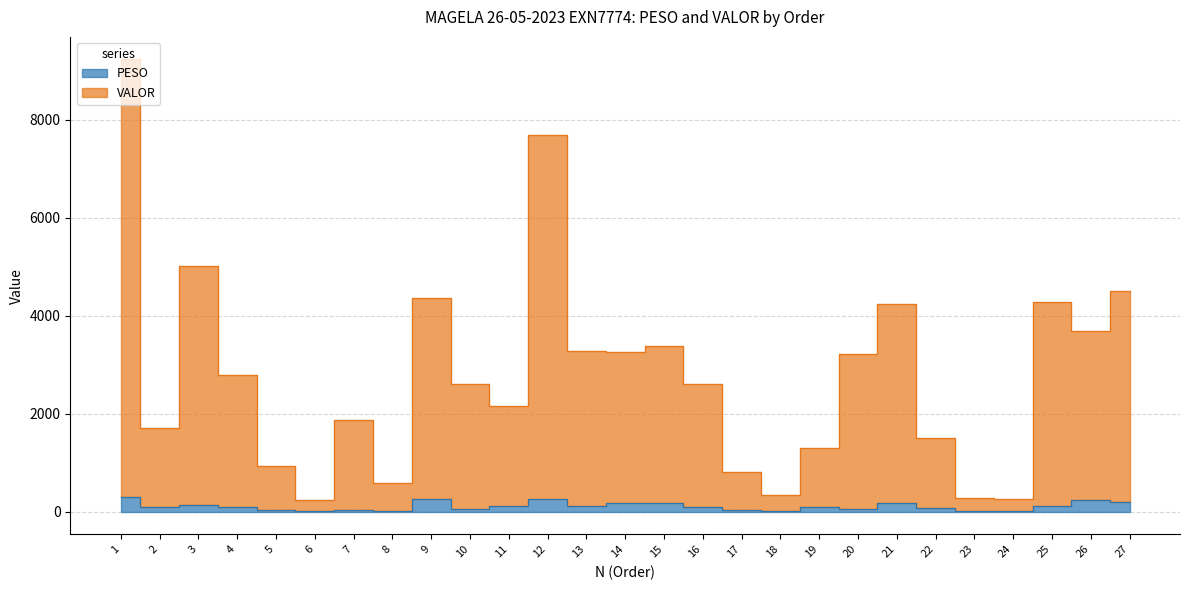

True or false: PESO and VALOR intersect in this chart.

False